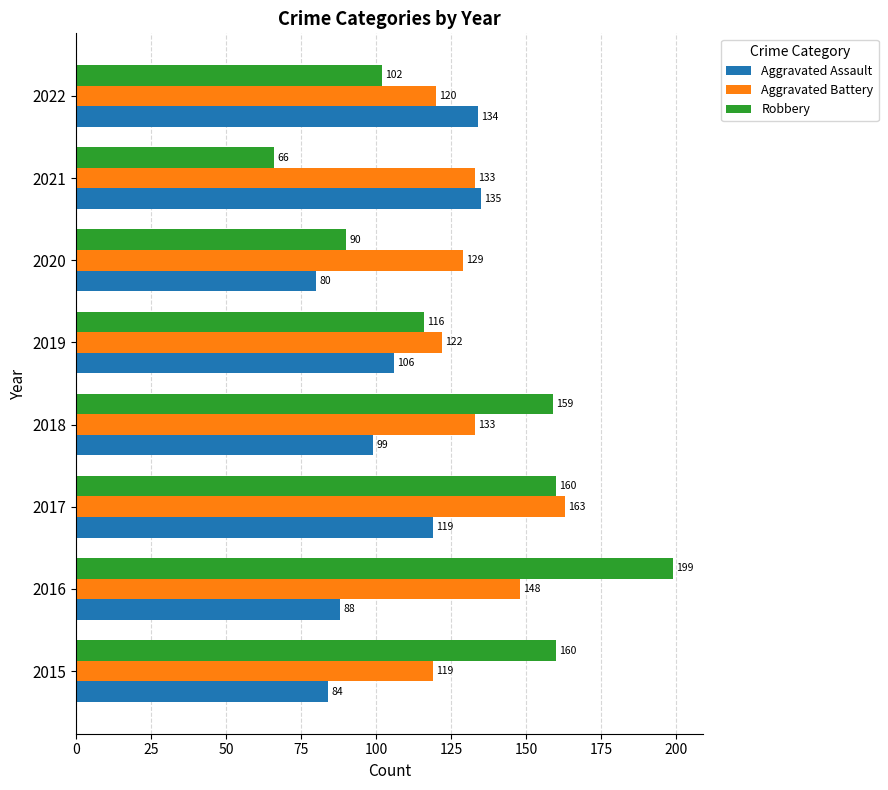

At which category is the sum across all series the highest?

2017